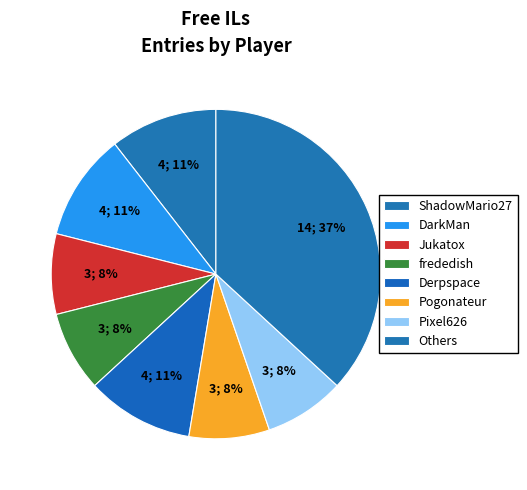

Count the number of slices in the pie.

8